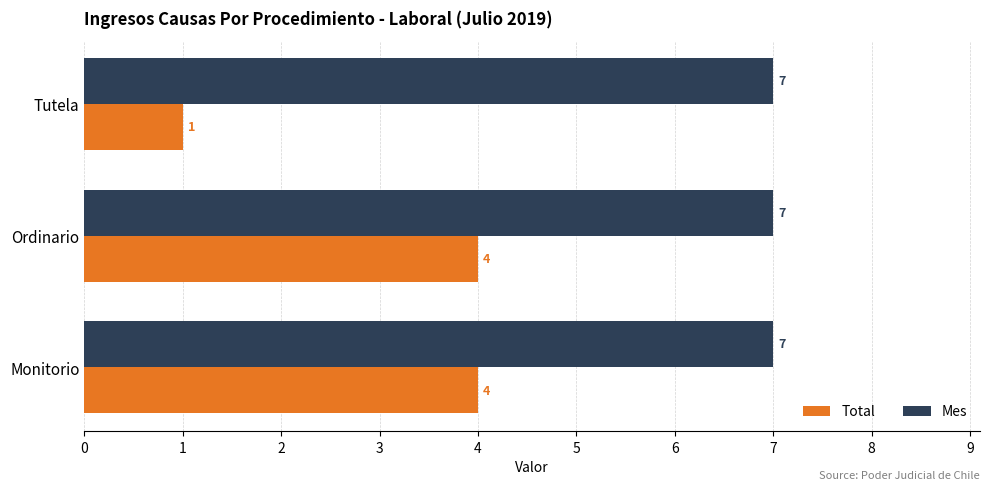

Rank the series at Tutela from highest to lowest value.

Mes, Total